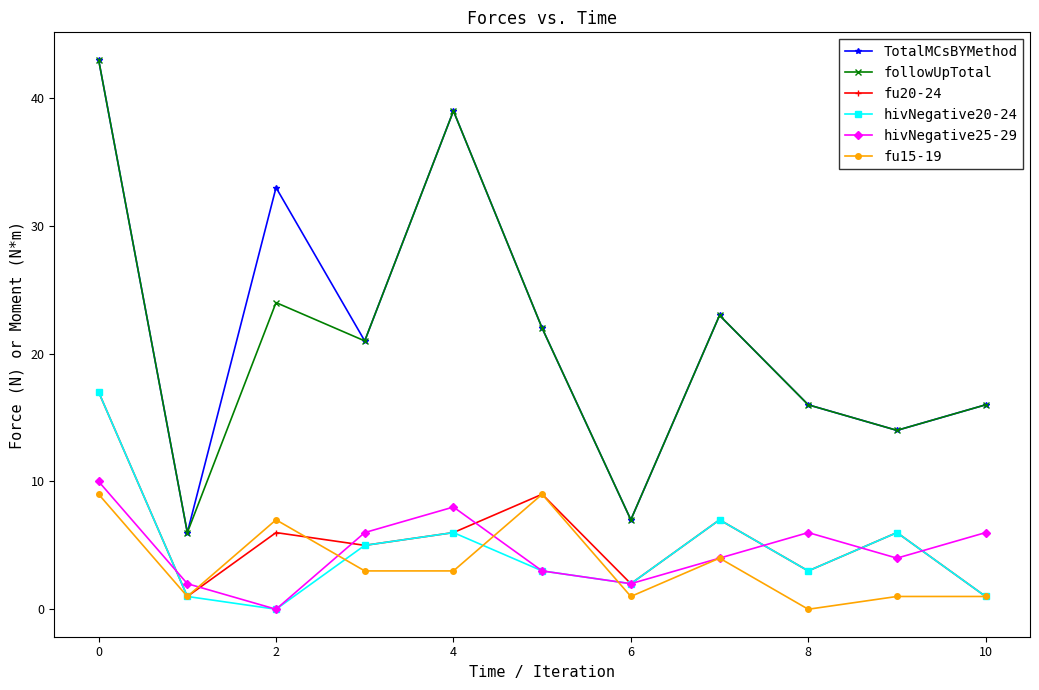

What is the greatest value displayed?

43